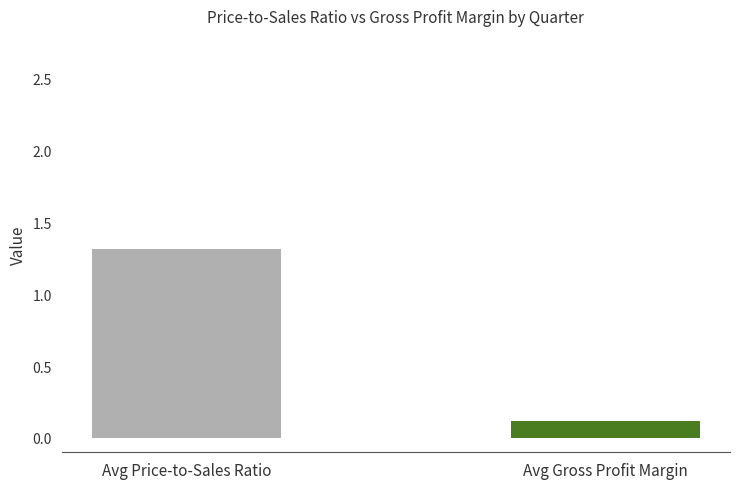

At which category does the chart reach its peak across all series?

Avg Price-to-Sales Ratio